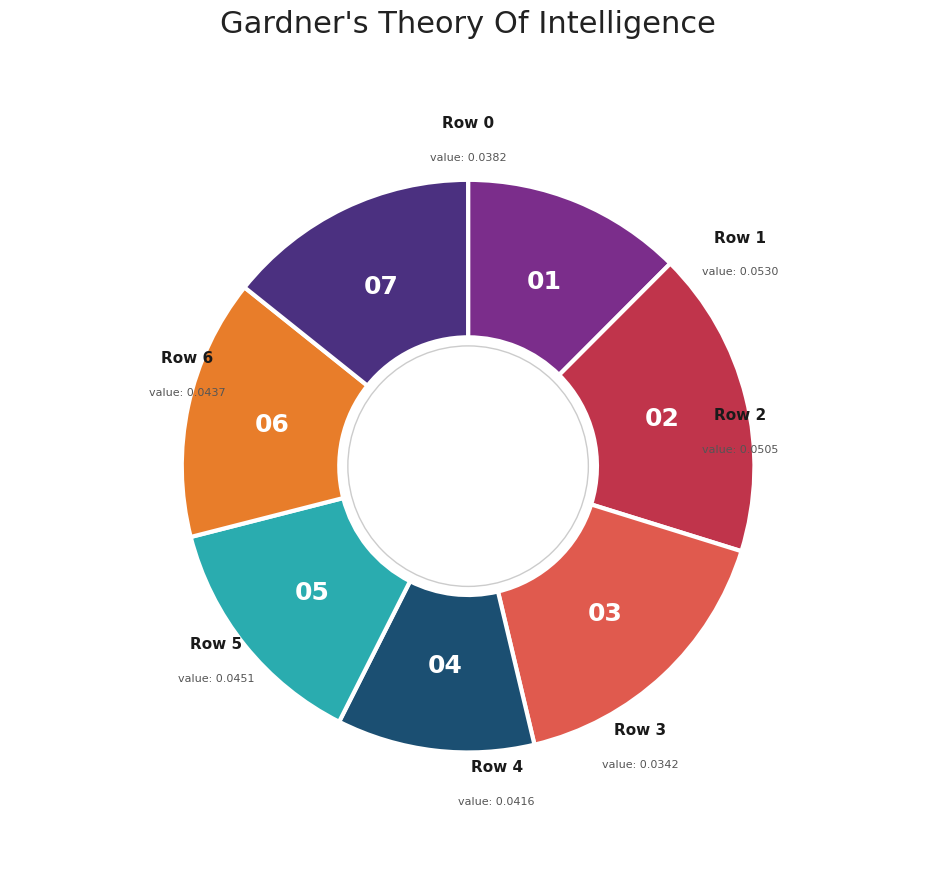

Does any single category account for the majority?

No